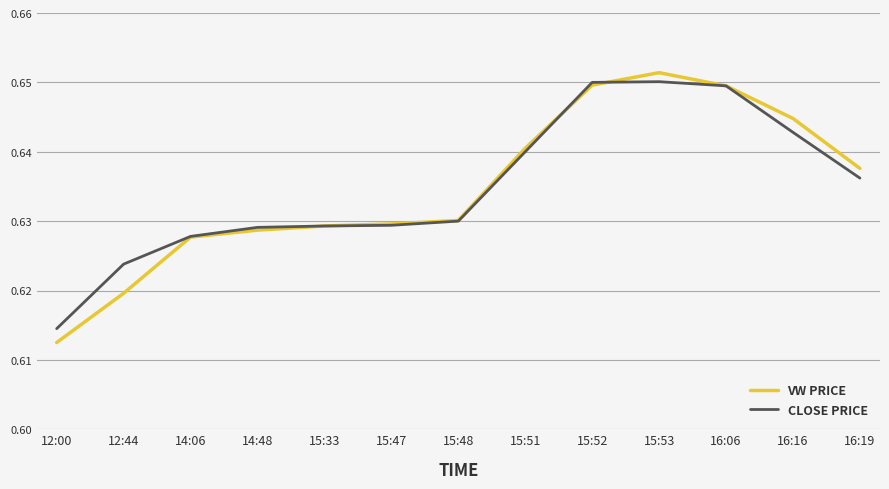

Is the value of VW PRICE at 16:06 greater than the value of CLOSE PRICE at 16:16?

Yes